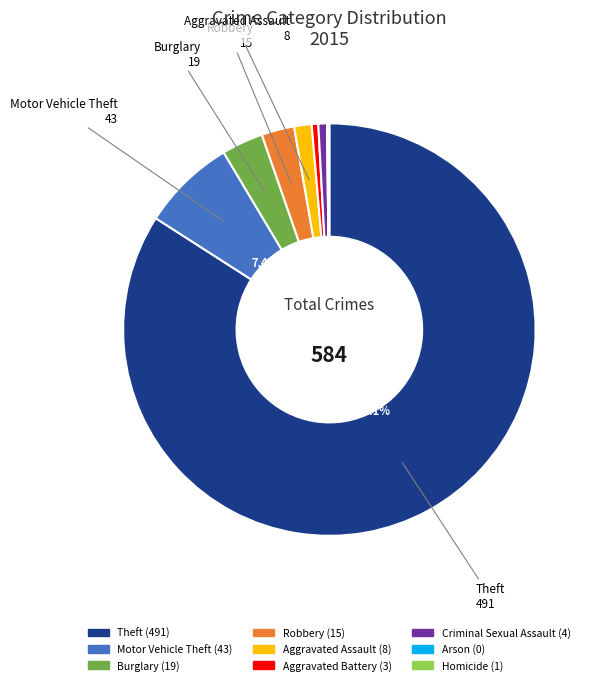

Is there any slice that represents more than half of the pie?

Yes